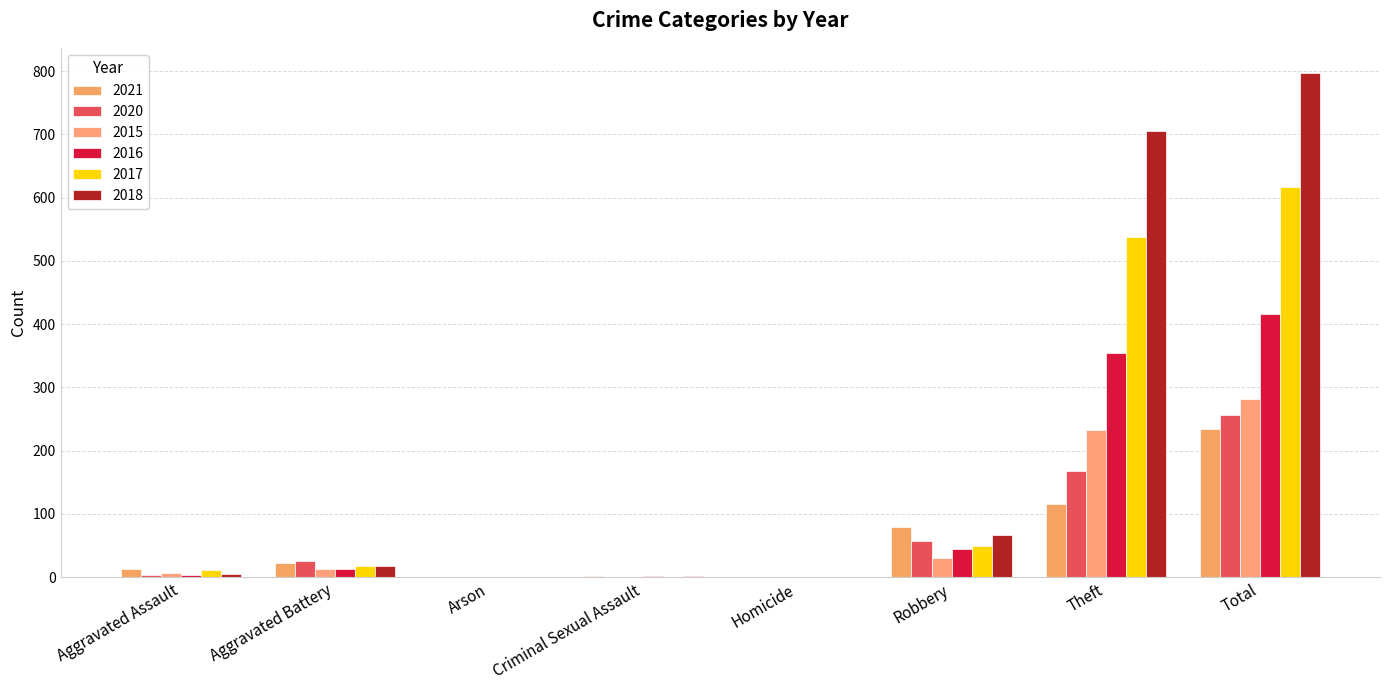

Does the chart contain stacked bars?

No